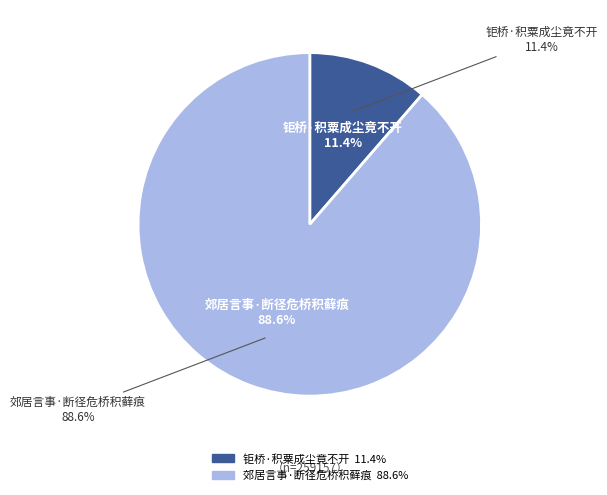

To the nearest percent, what is the average slice percentage?

50%